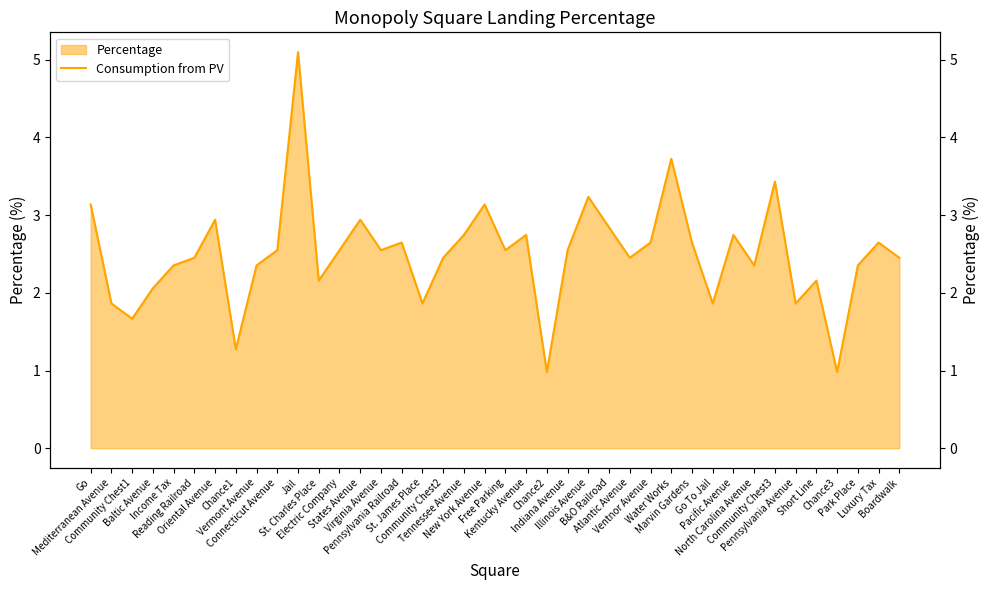

Where is the first local minimum?

Community Chest1